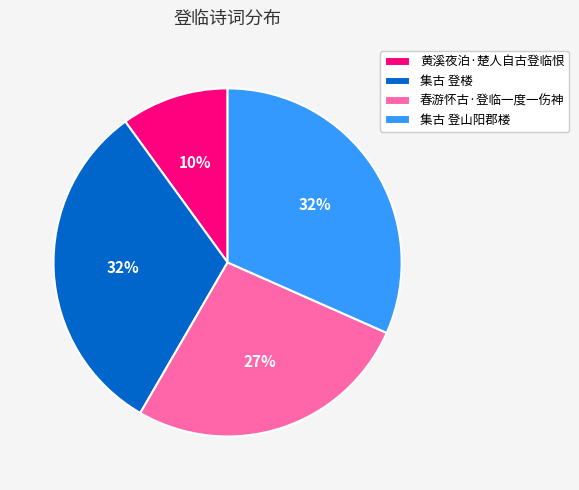

Do 黄溪夜泊·楚人自古登临恨 and 集古 登楼 together represent more than half of the pie?

No